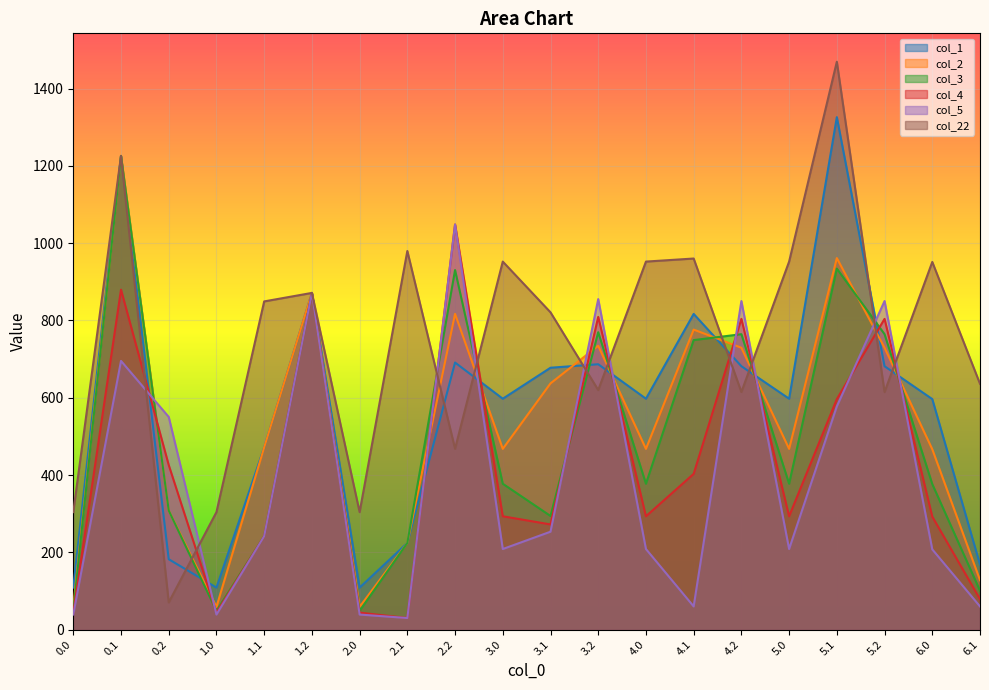

At how many categories does at least one series exceed 952?

8